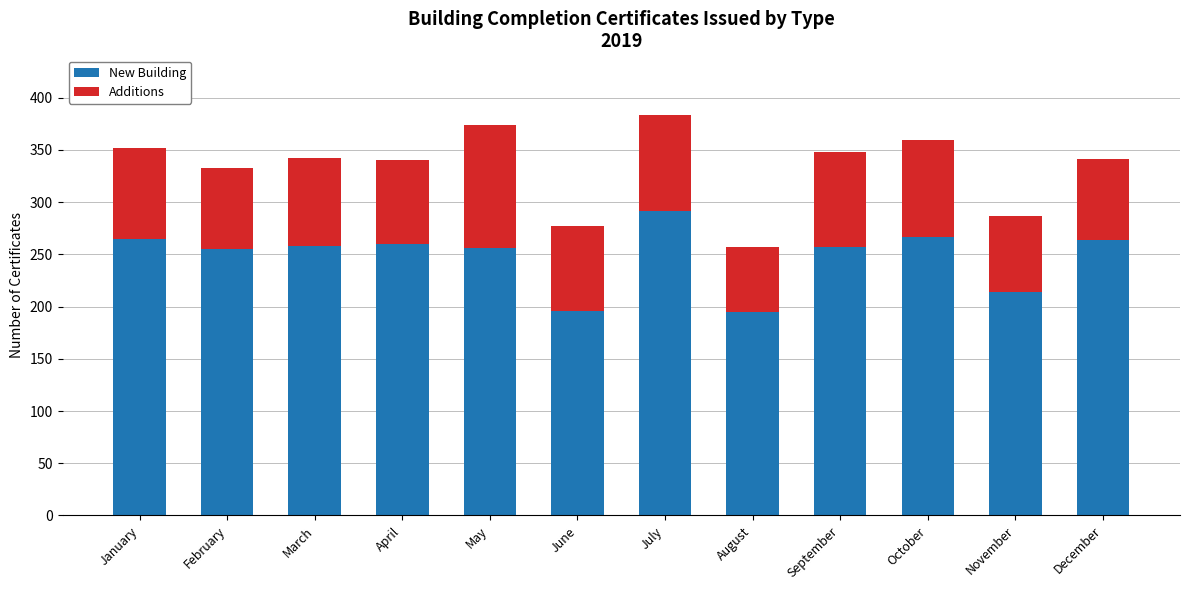

Are the bars grouped side by side (vs. stacked)?

No